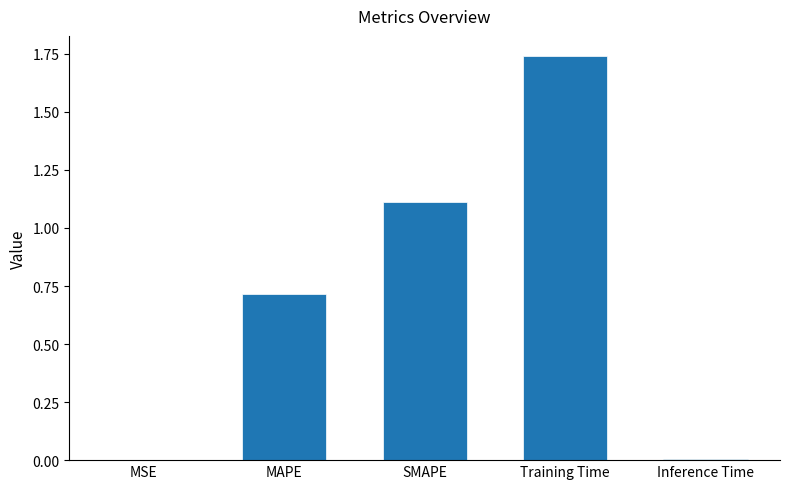

At which category does the chart reach its peak across all series?

Training Time